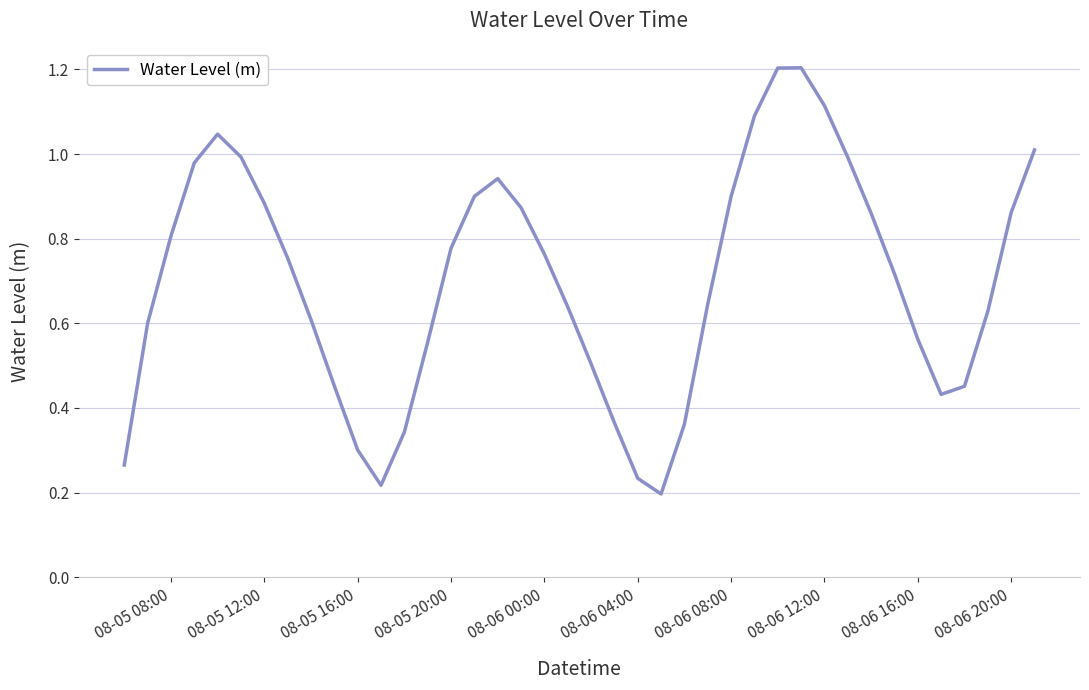

Does the chart display data point markers on the line(s)?

No